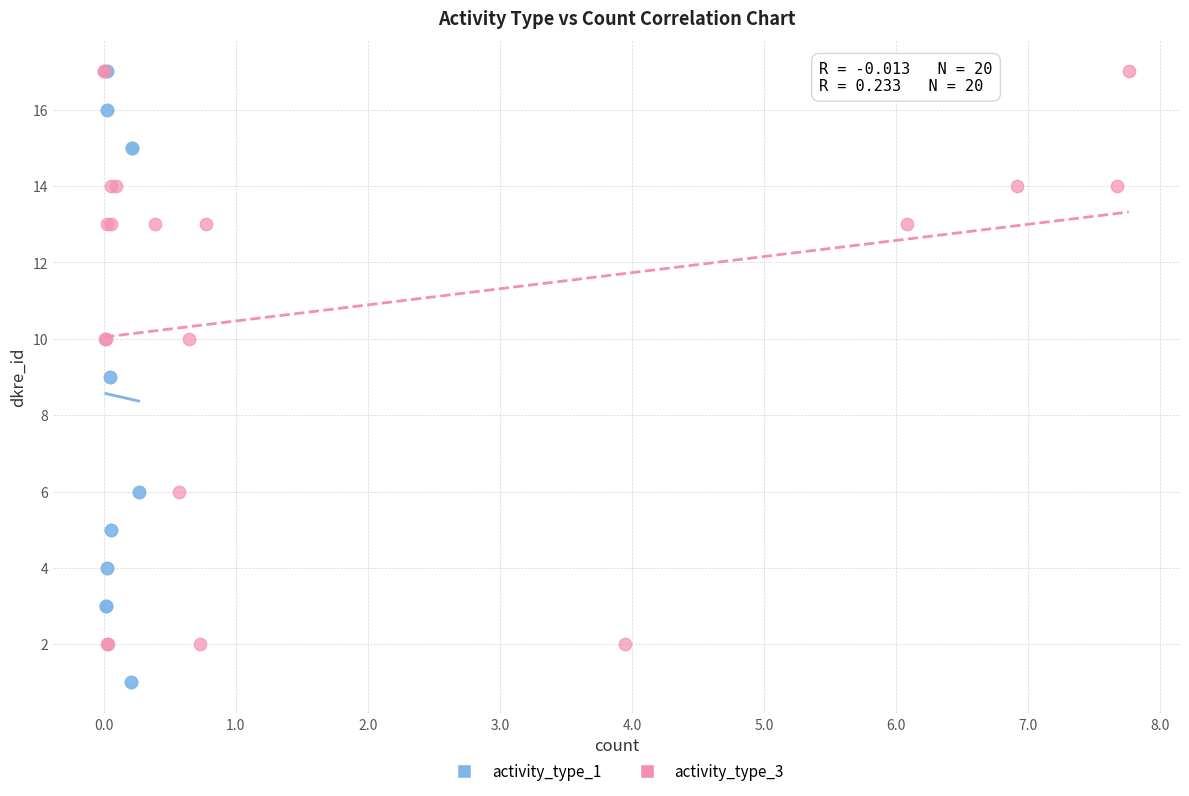

Which series reaches the minimum Y coordinate?

activity_type_1